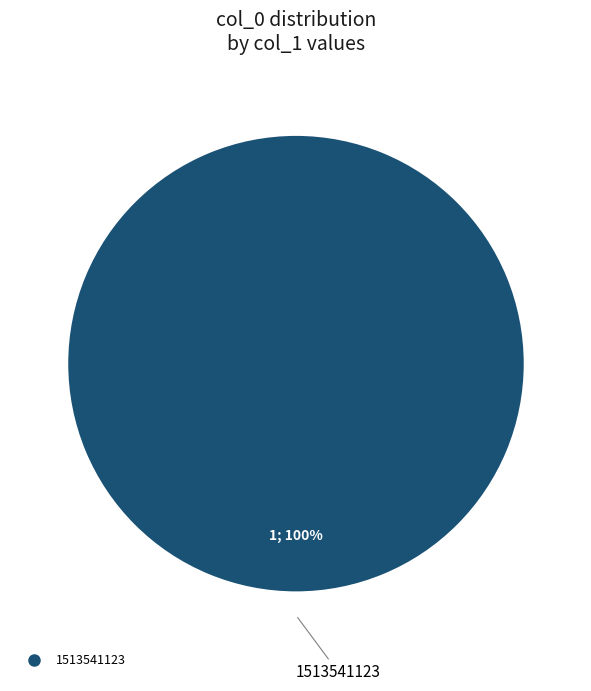

How many segments does this pie chart have?

1